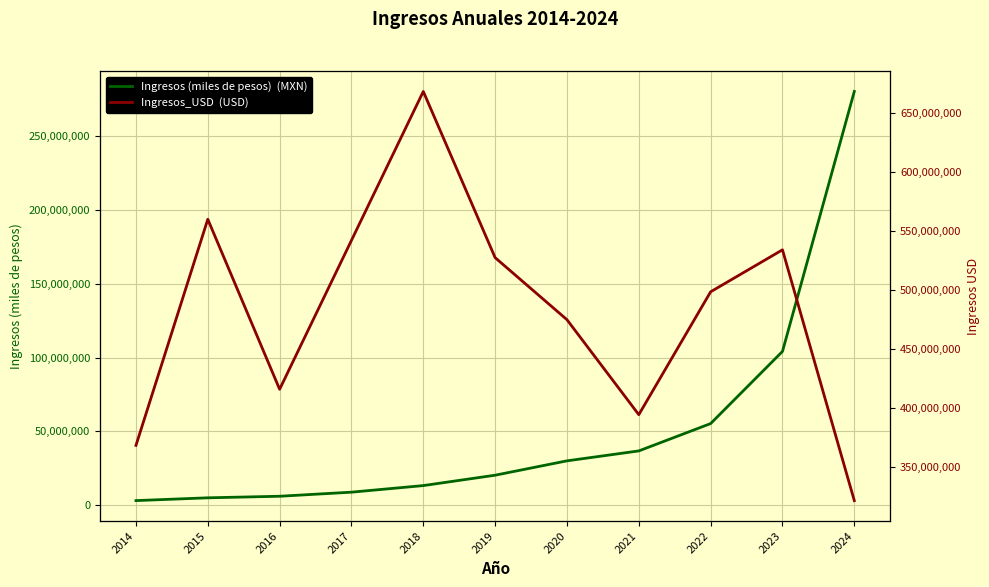

True or false: Ingresos_USD and Ingresos (miles de pesos) intersect in this chart.

False